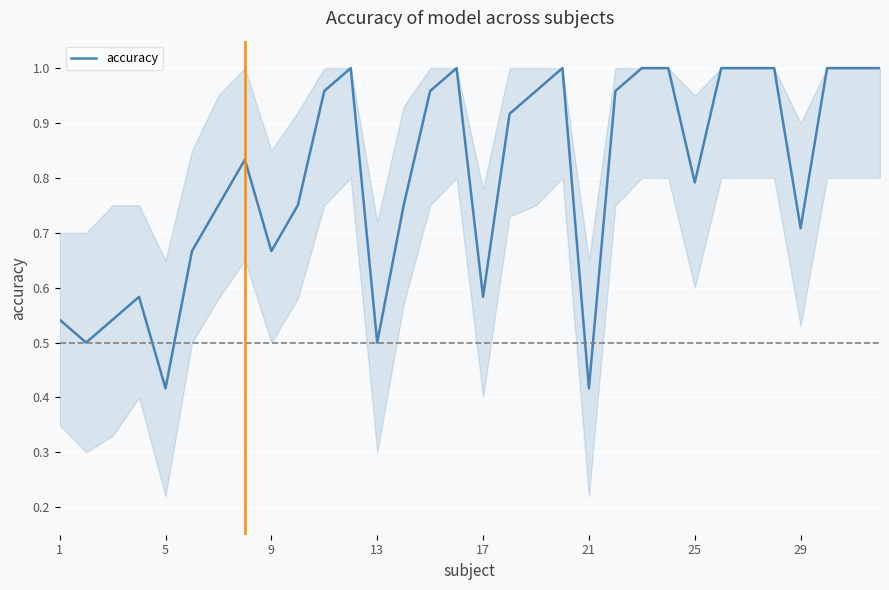

True or false: the data has more than 0 interior local peaks.

True